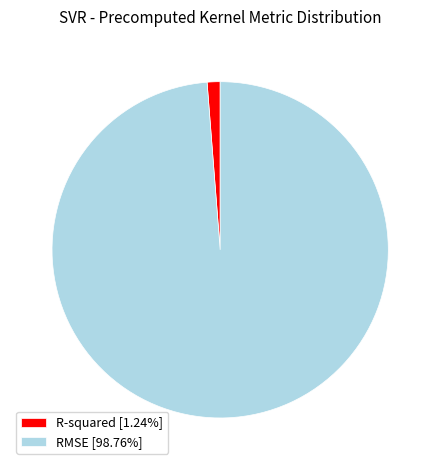

Is the sum of R-squared [1.24%] and RMSE [98.76%] greater than half?

Yes